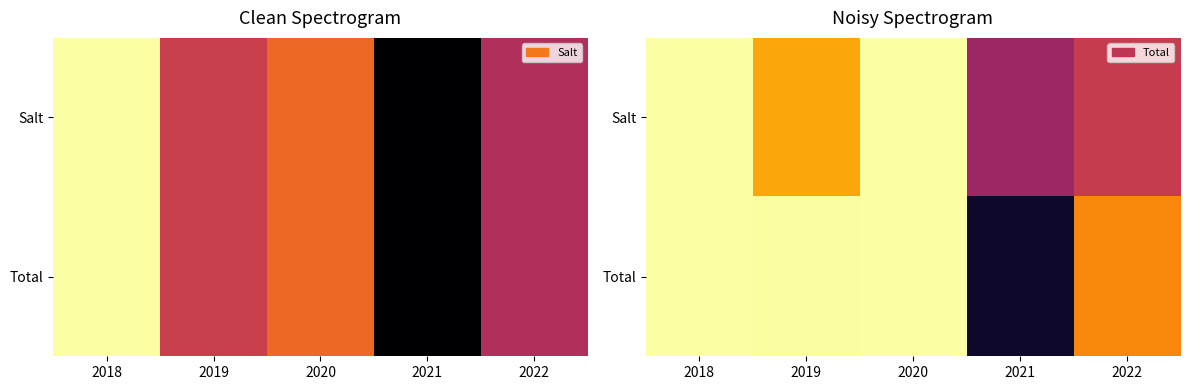

What is the minimum value shown in the chart?

0.1